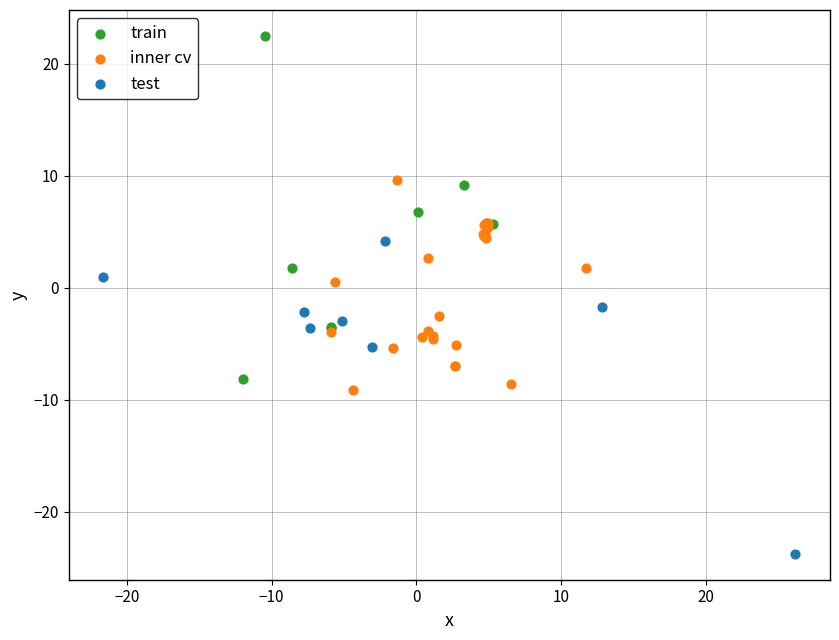

Which series contains the lowest Y value?

test